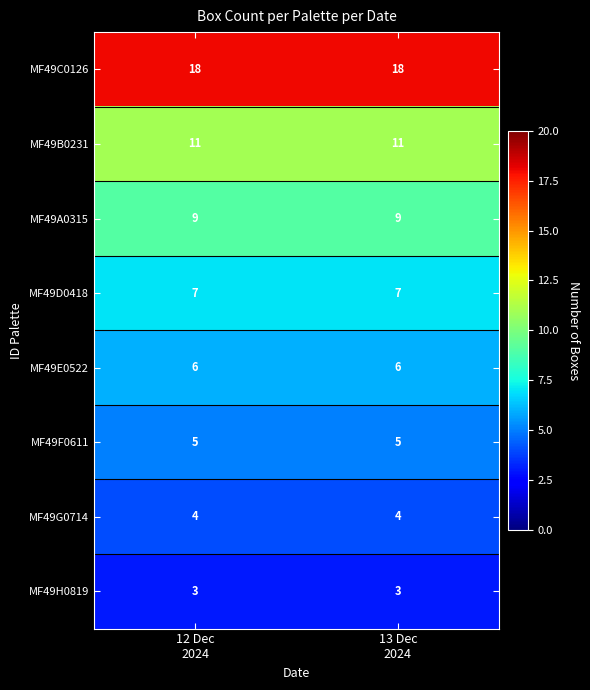

What is the minimum value shown in the chart?

3